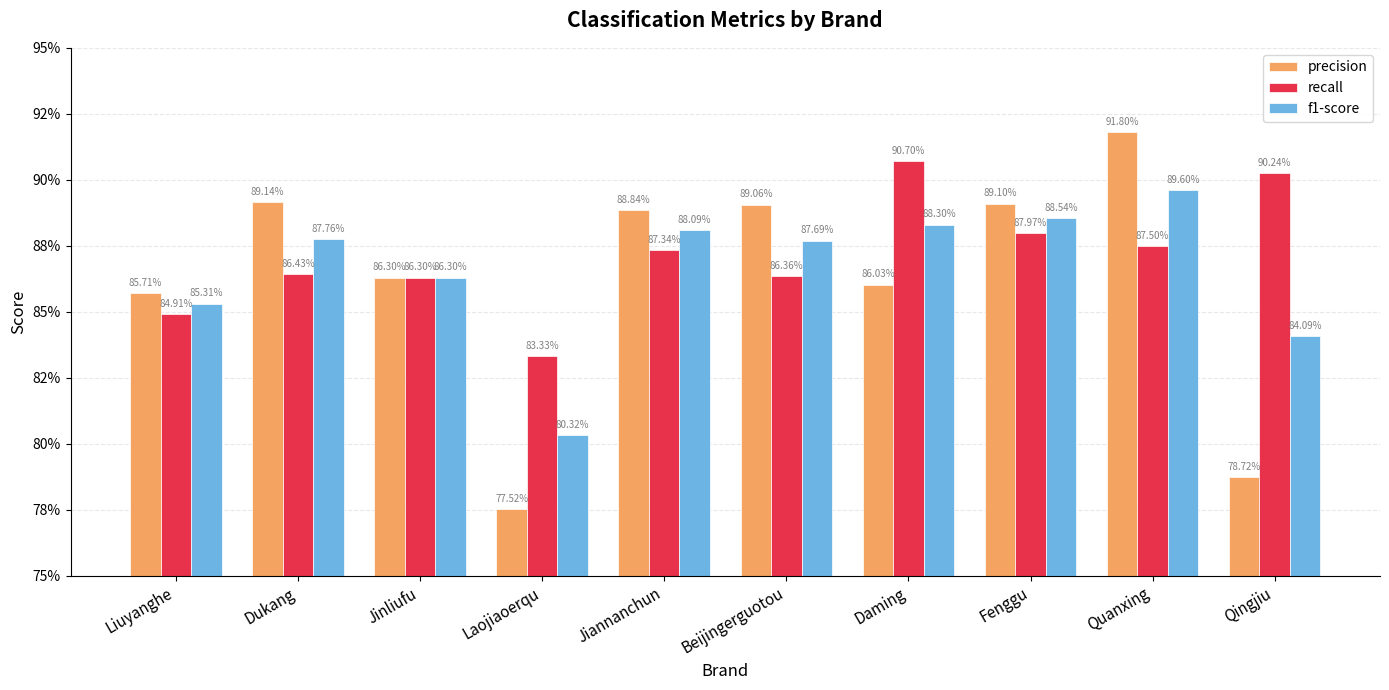

What is the difference between the maximum and minimum values in the precision series?

0.1